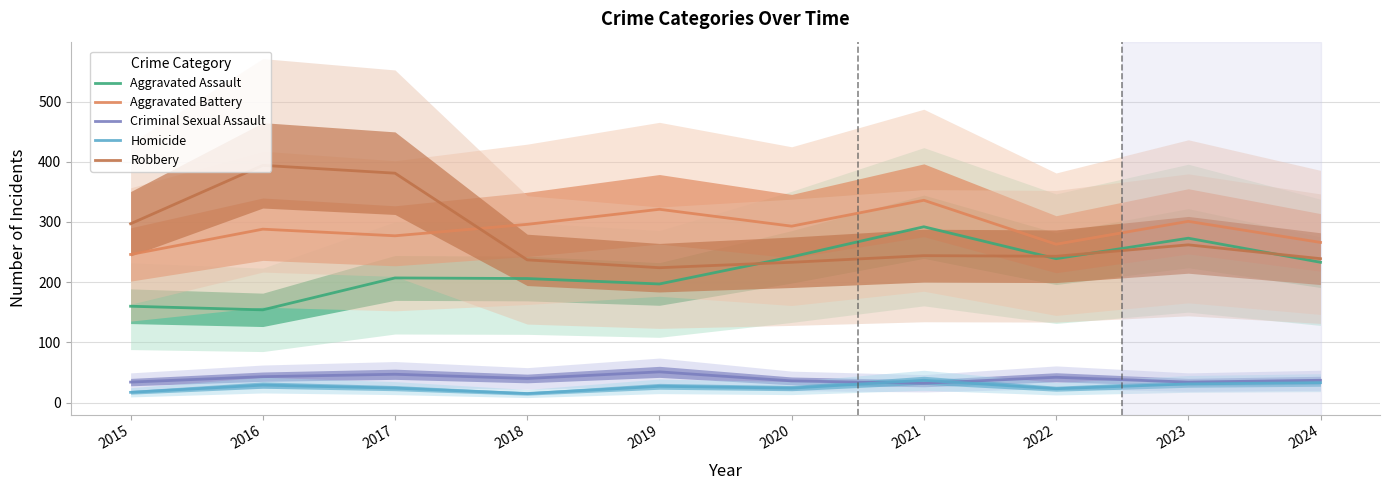

Where does the Homicide series first go above 27?

2016